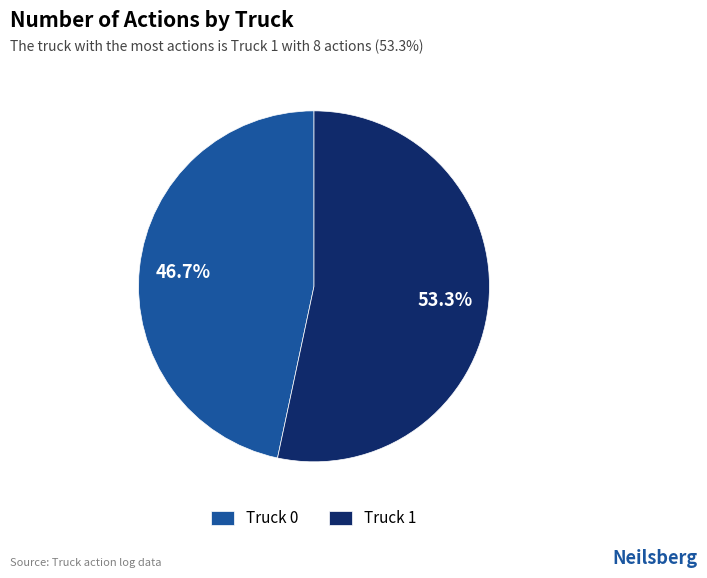

Is it true that Truck 1 is 53% of the pie?

True